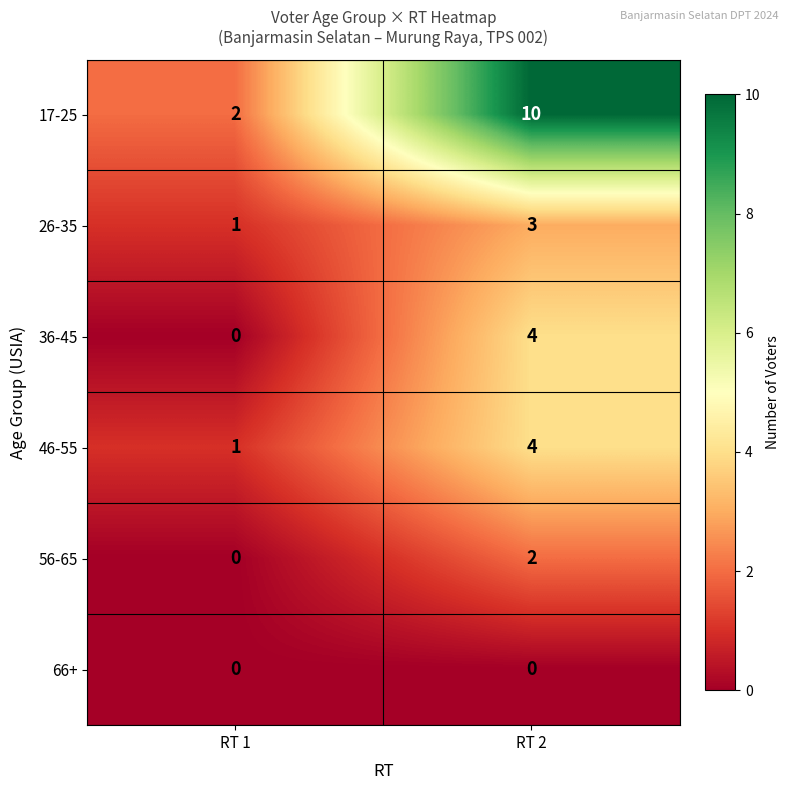

Which series has the largest range (max minus min)?

17-25